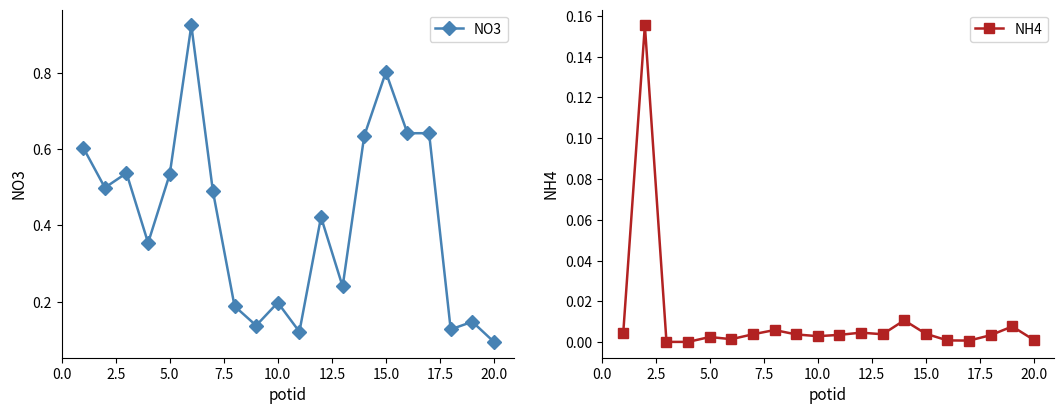

True or false: NO3 and NH4 cross at least once.

False